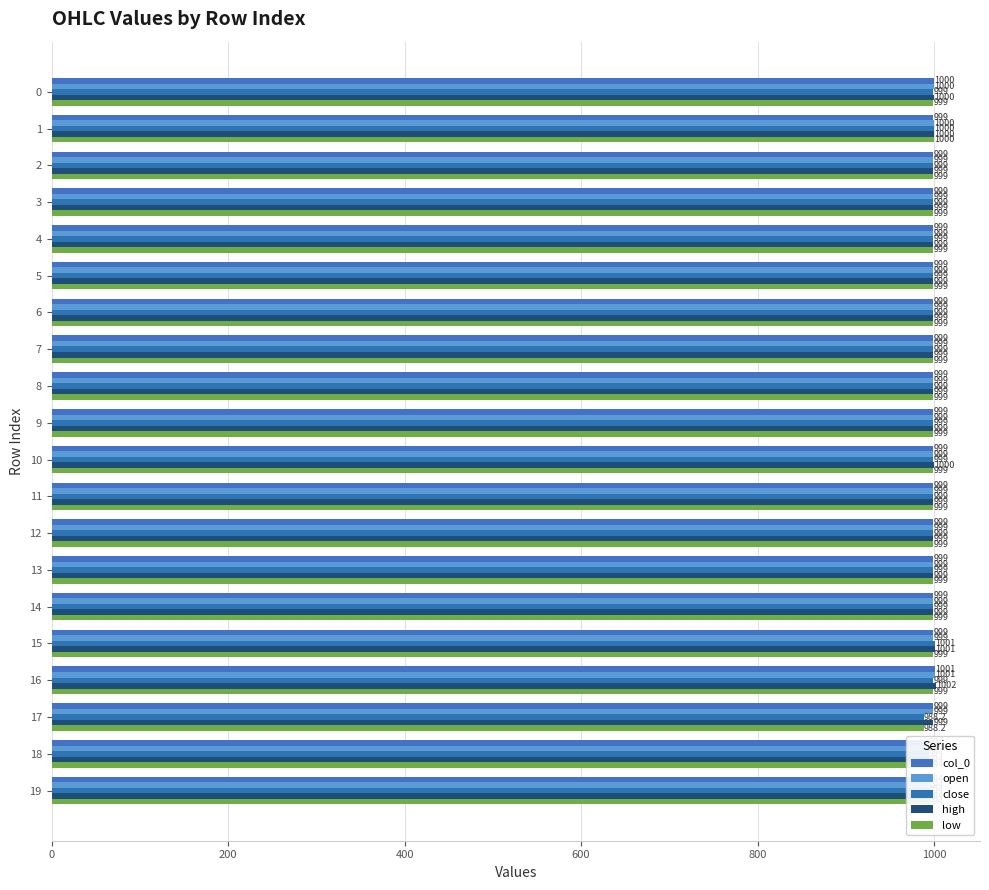

True or false: low has a value of 644.0 at 12.

False